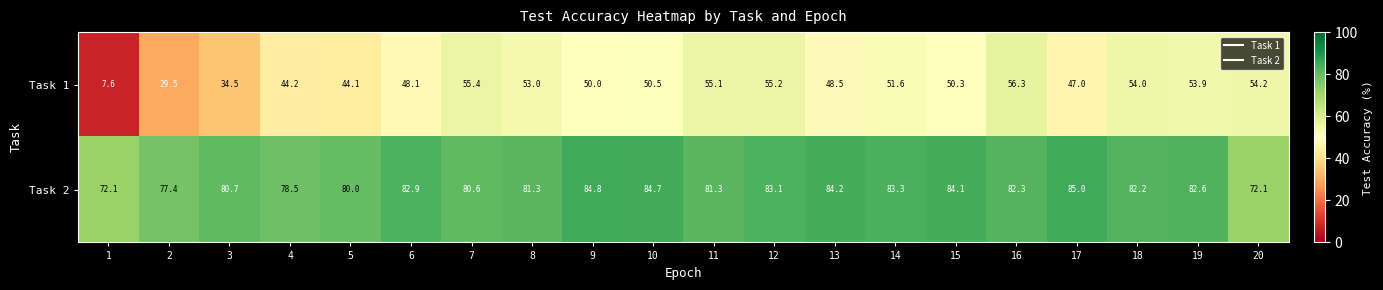

The Task 1 series shows 34.5 at 3. True or false?

True